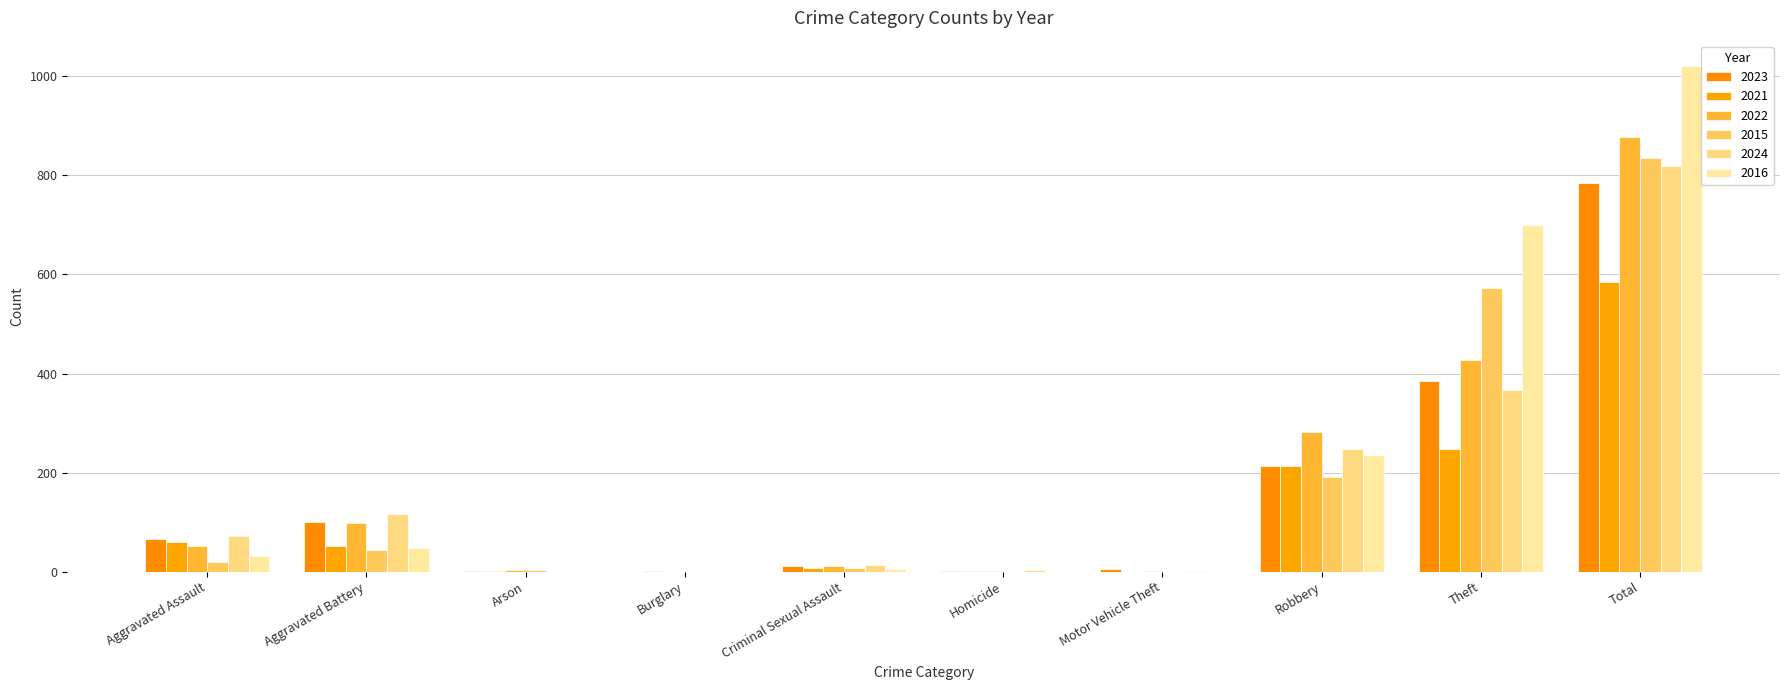

Are the bars horizontal?

No